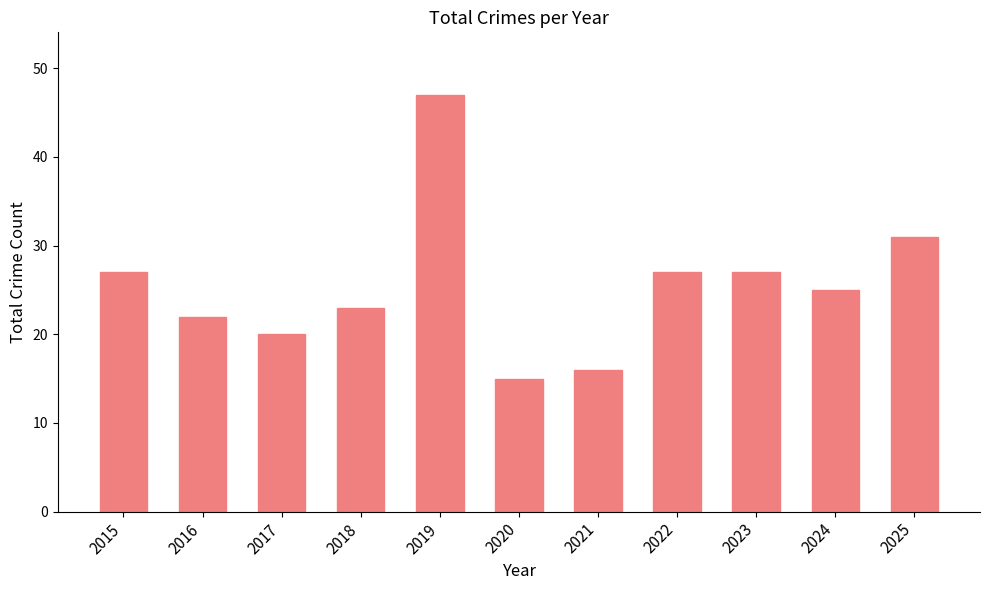

What is the smallest value displayed?

15